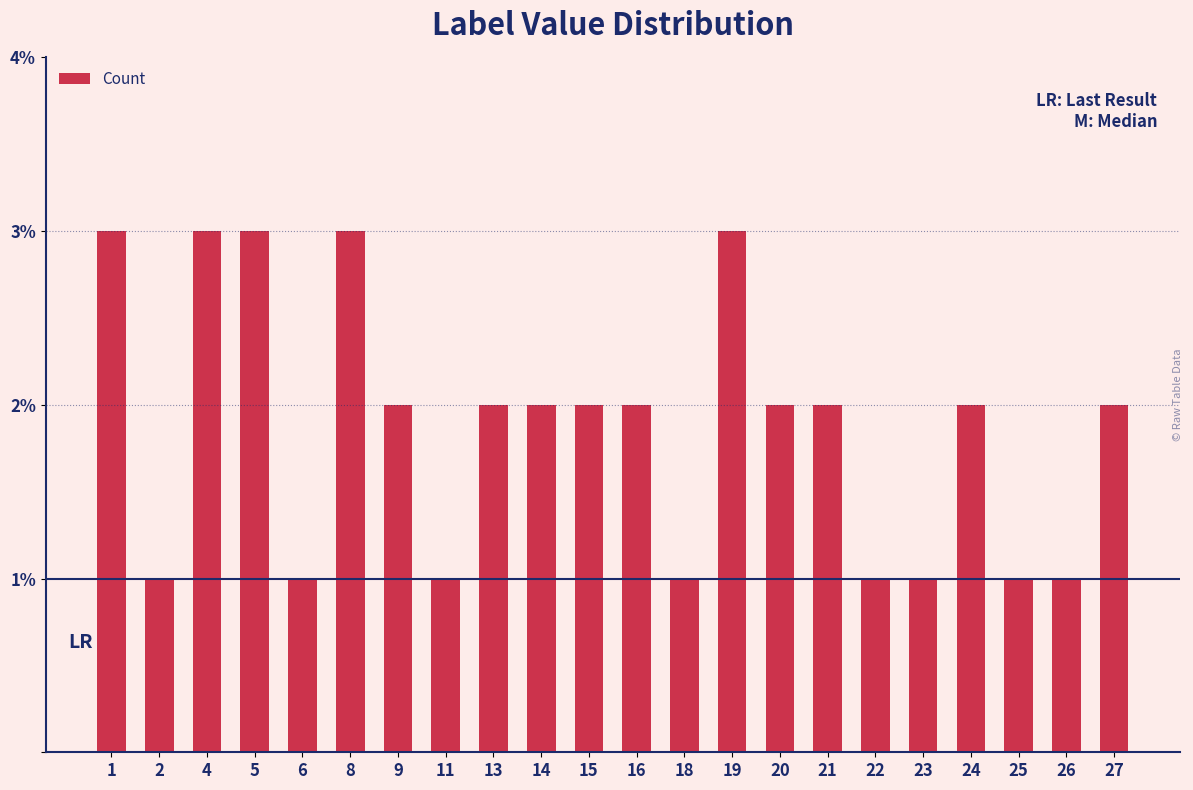

How many values are between 1 and 2?

17